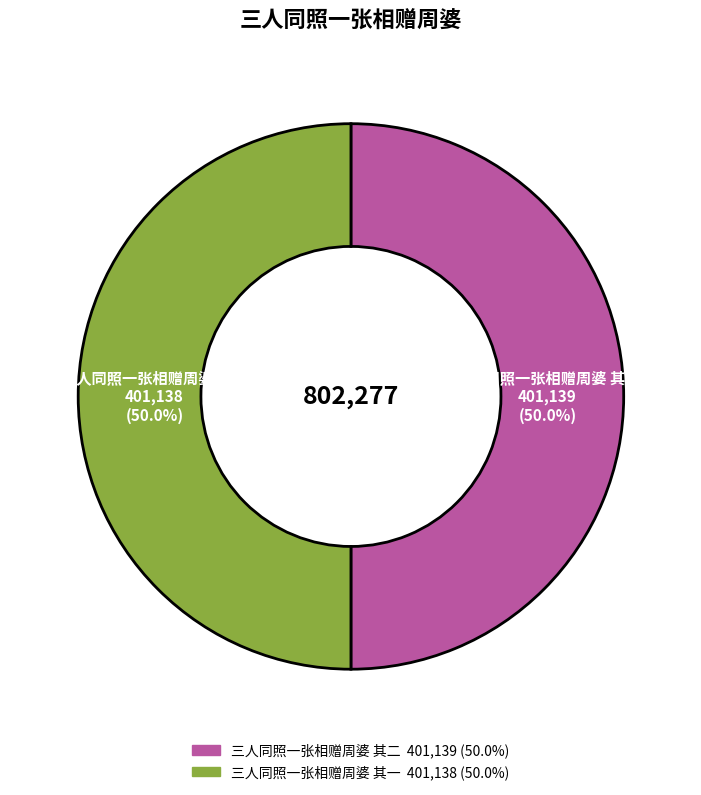

Approximately how many times larger is the value at 三人同照一张相赠周婆 其二 compared to 三人同照一张相赠周婆 其一?

1.0